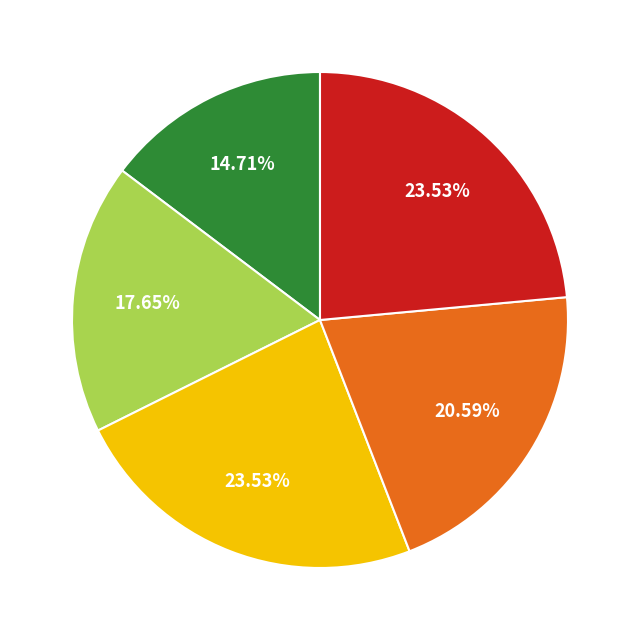

Is there a majority slice in this chart?

No